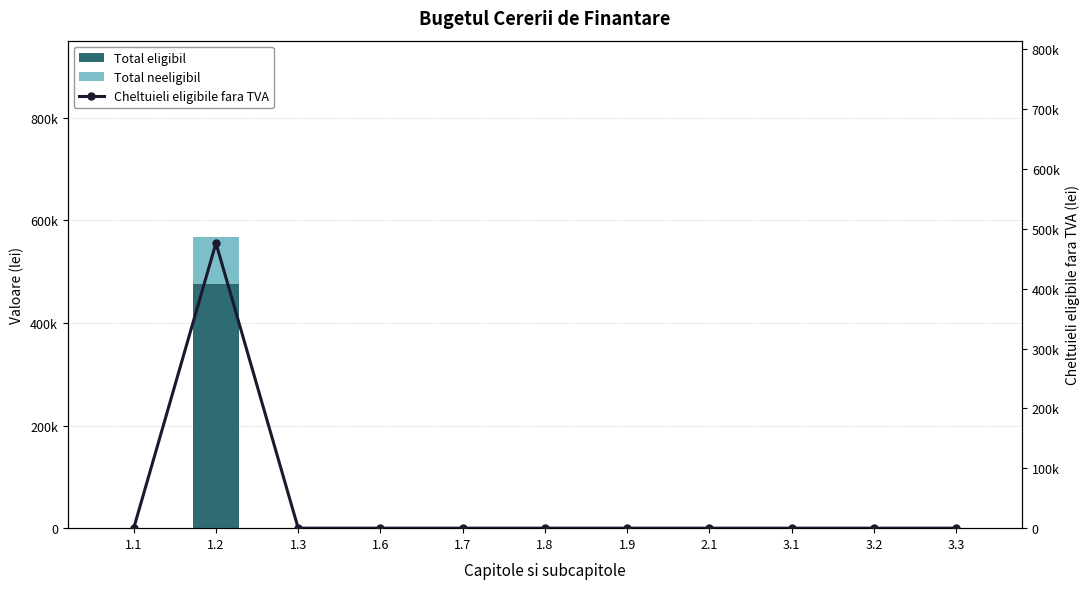

The Total eligibil series shows 267003.0 at 1.3. True or false?

False